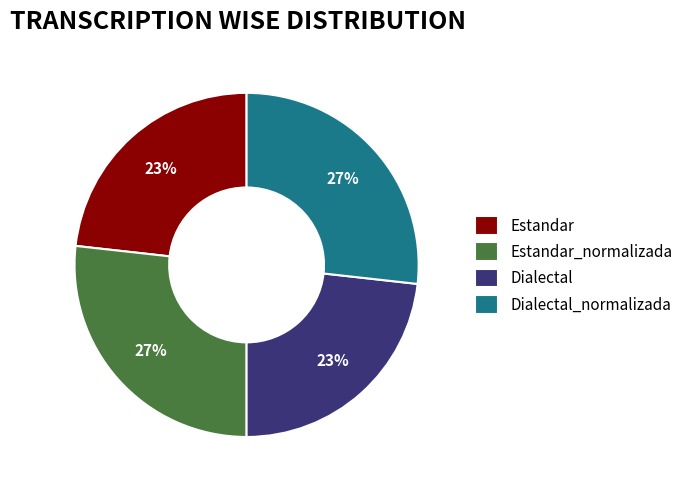

True or false: Estandar accounts for 23% of the total.

True